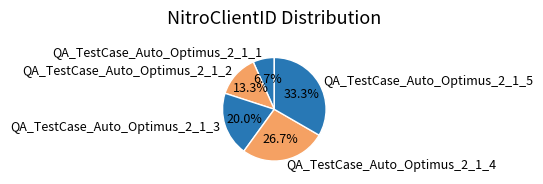

Which category has the smallest portion of the pie?

QA_TestCase_Auto_Optimus_2_1_1